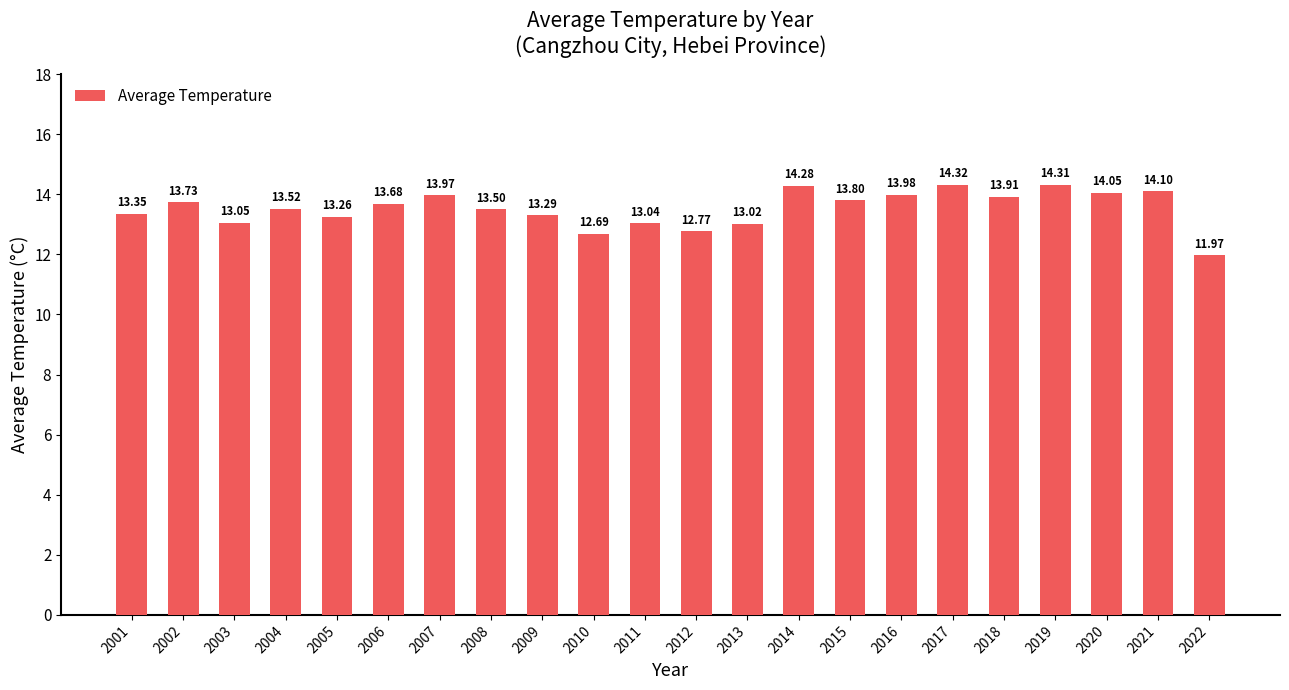

Where does the data first go above 13?

2001